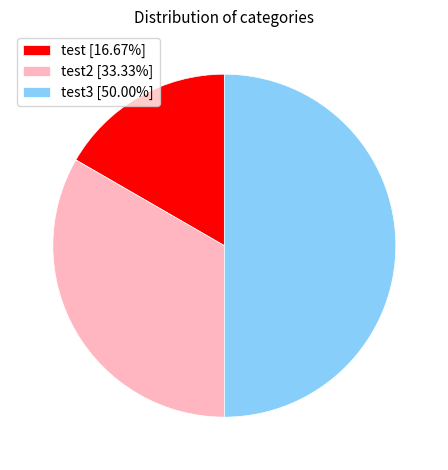

How many slices are in this pie chart?

3